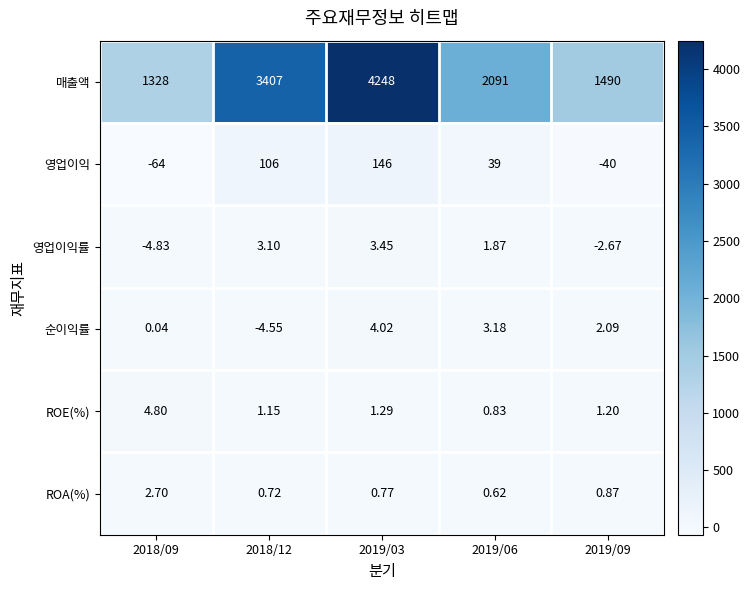

Which series has the widest spread of values?

매출액